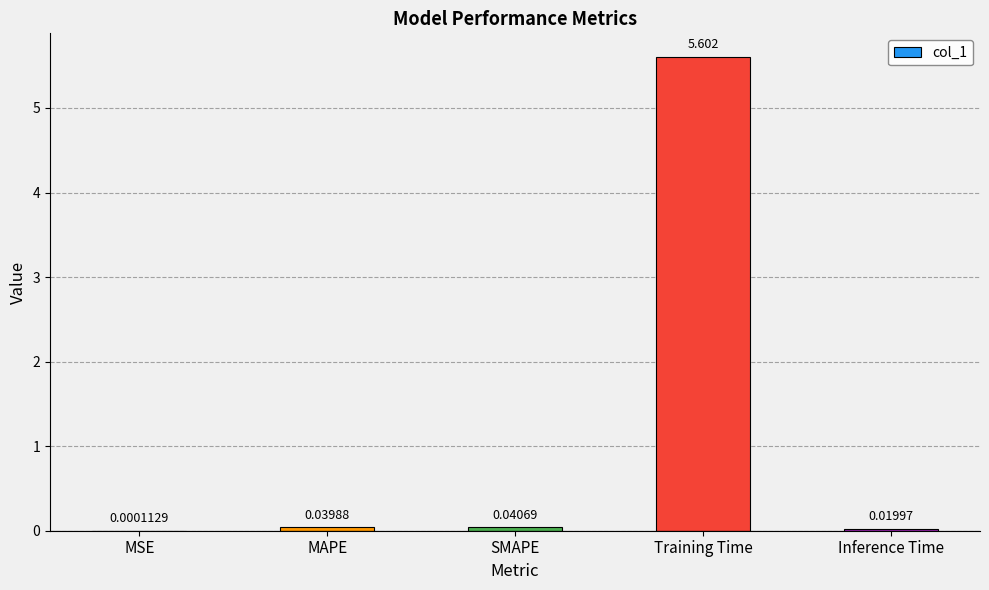

Which has a higher value, SMAPE or Training Time?

Training Time